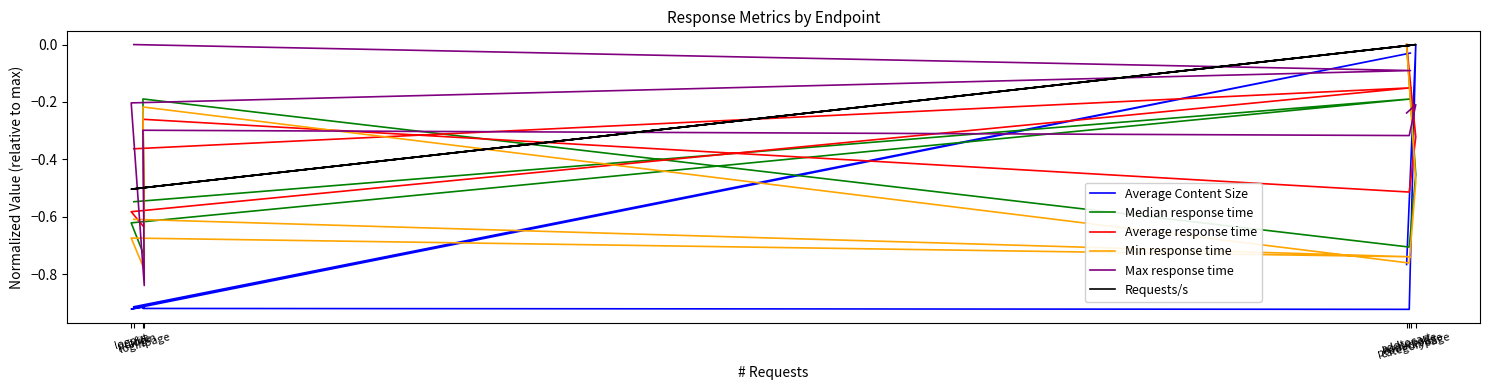

What is the sum of the Average response time values at profile and loginpage?

-1.0